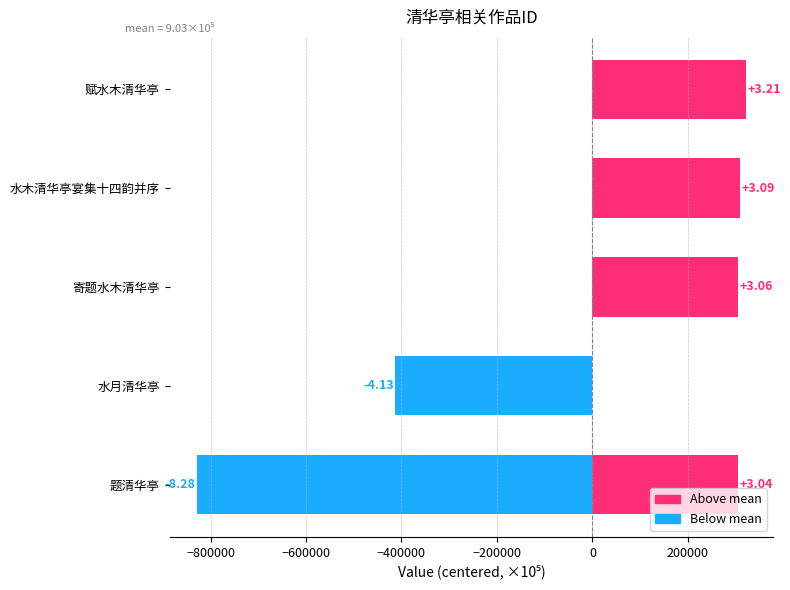

What is the maximum value shown in the chart?

321035